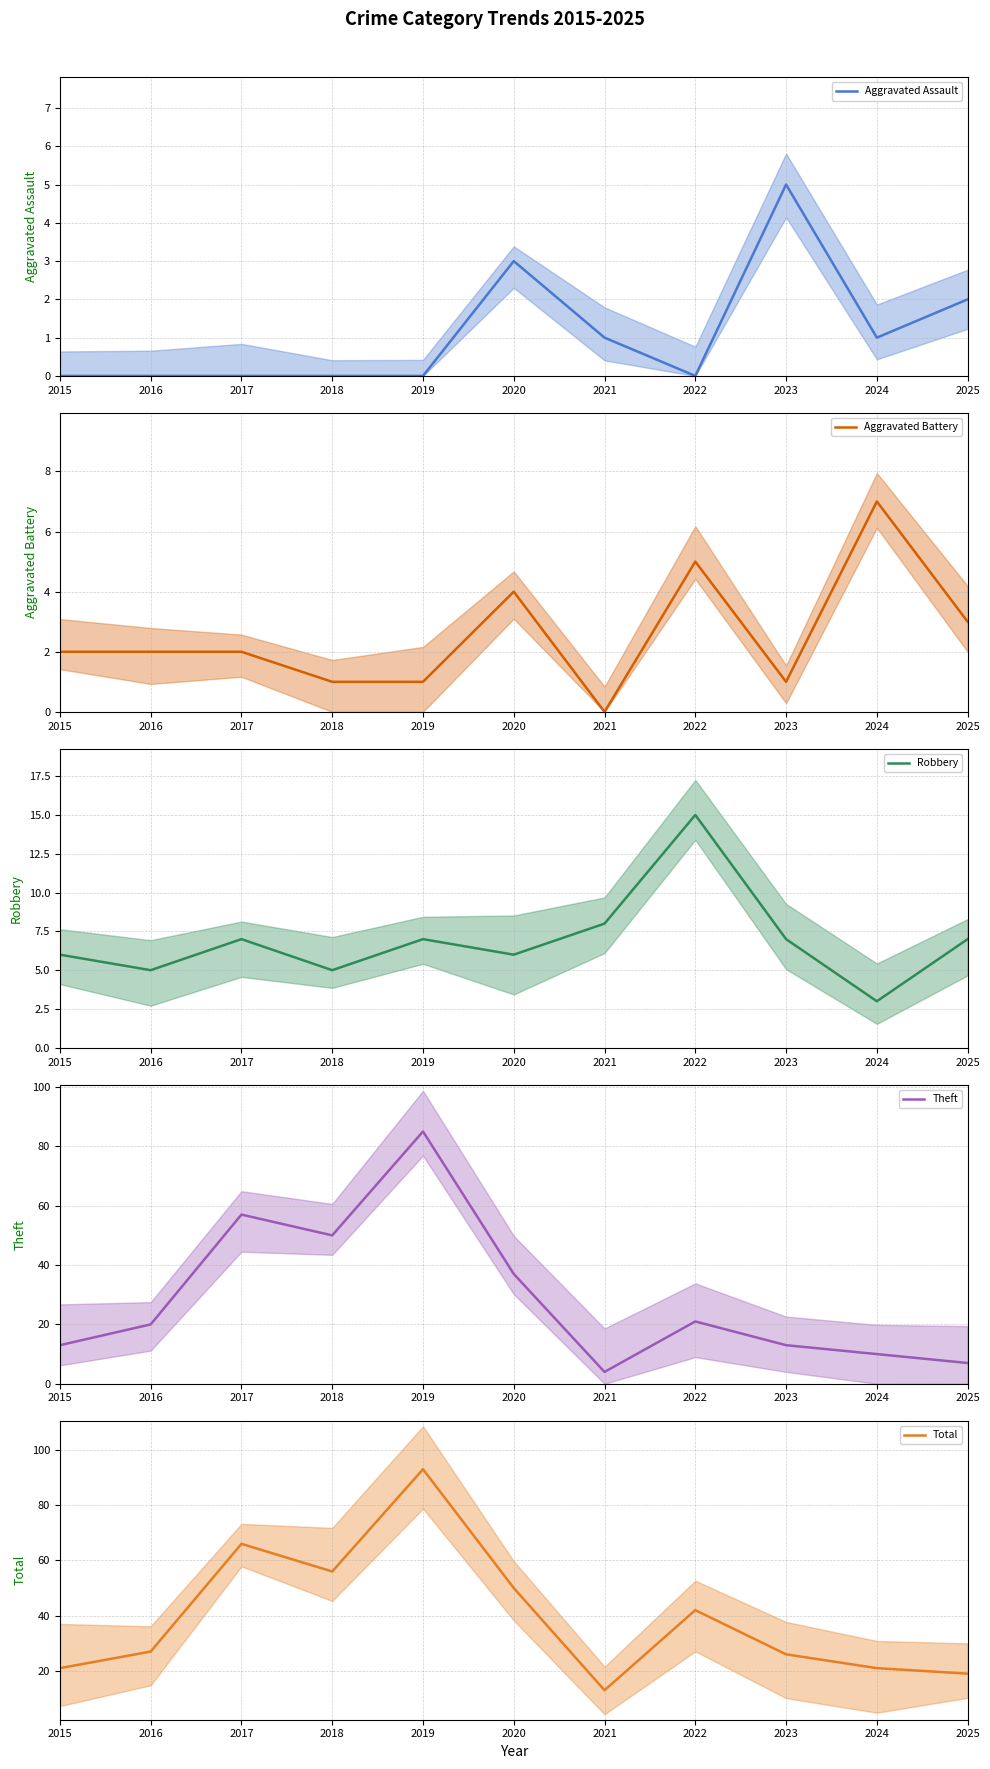

At which label is Aggravated Assault closest to 2?

2025